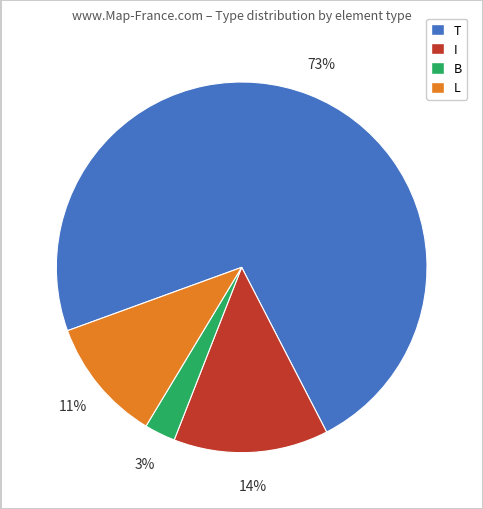

Is there a majority slice in this chart?

Yes